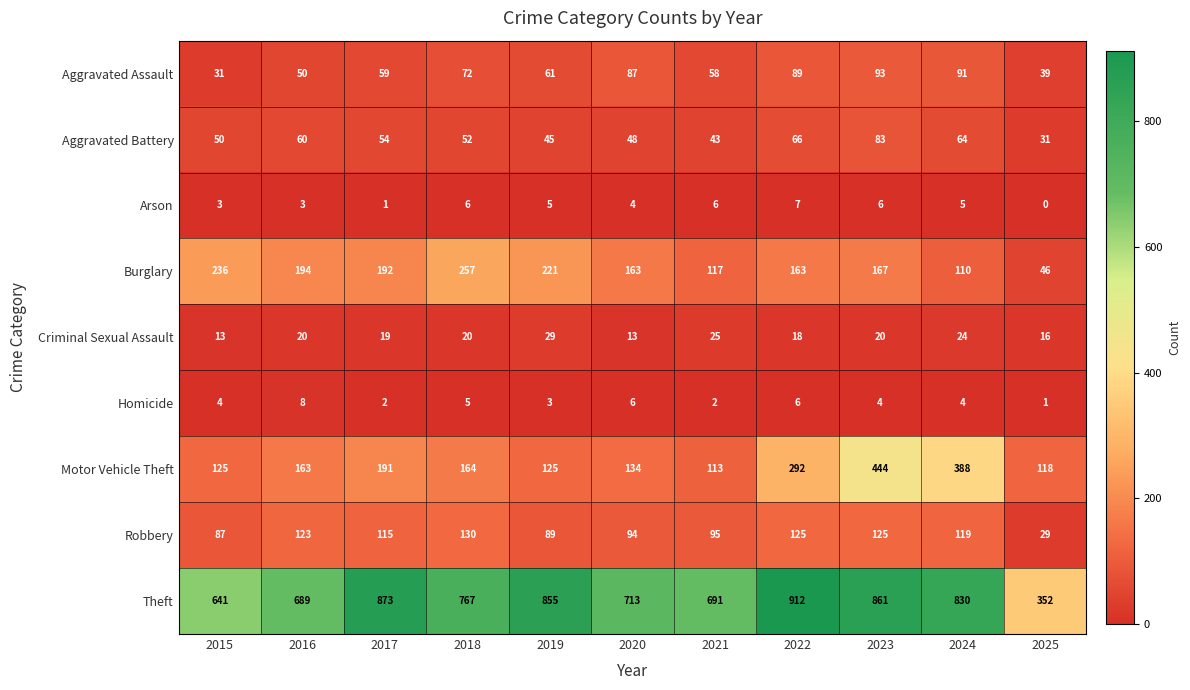

How many data points does each series have?

11